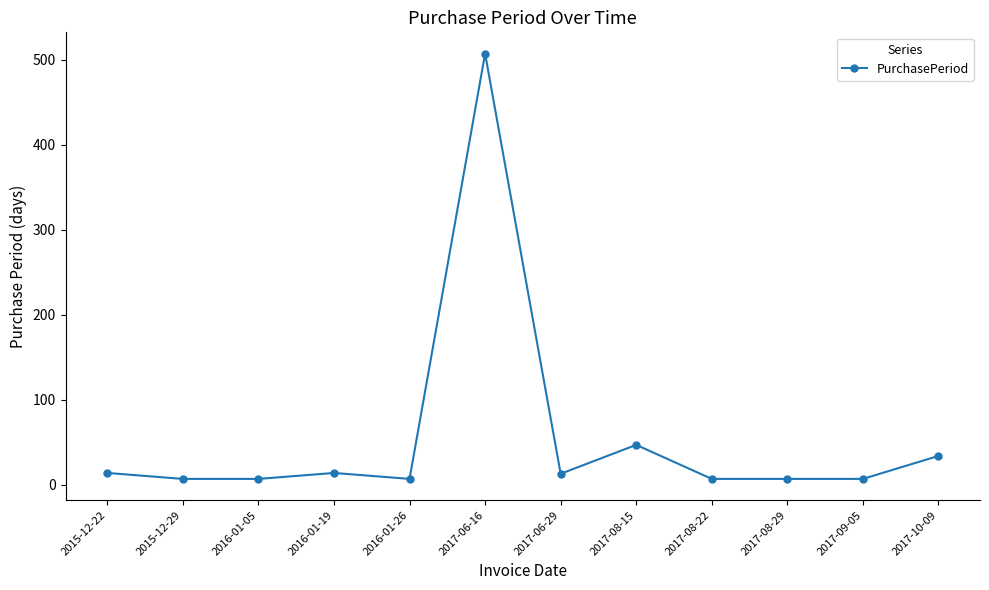

At which category does the chart reach its peak across all series?

2017-06-16